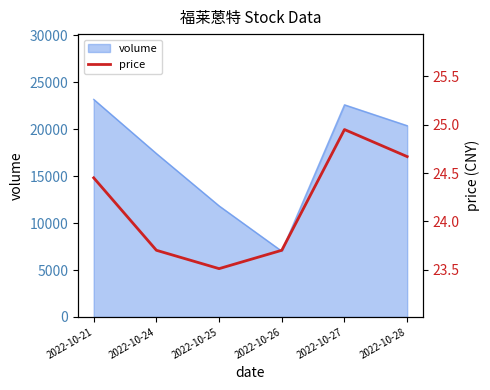

What is the change in value from 2022-10-24 to 2022-10-27?

+1.2